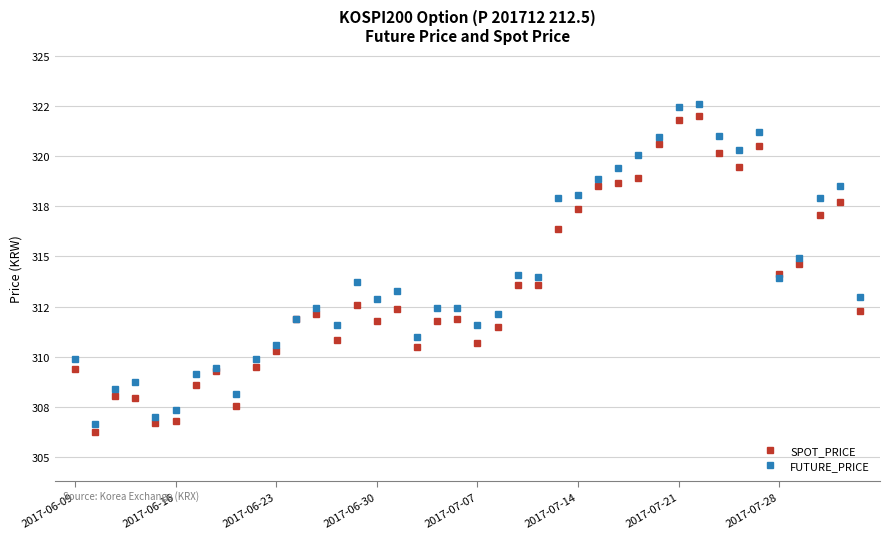

Is this an area chart (filled region under the line)?

No